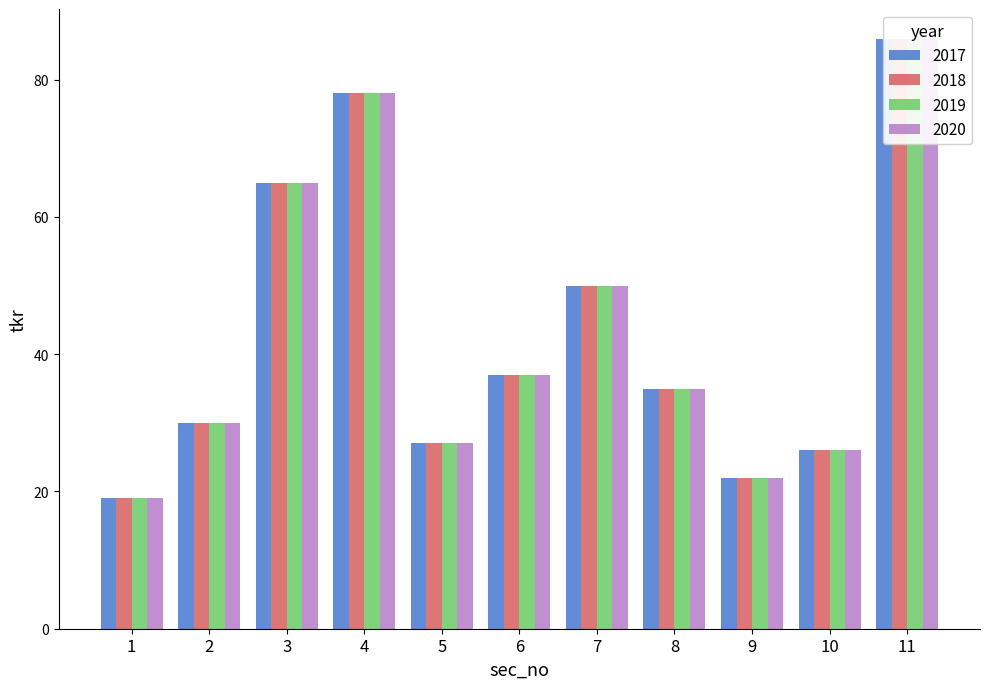

What value does the 2020 series have at 9, to the nearest 5?

20